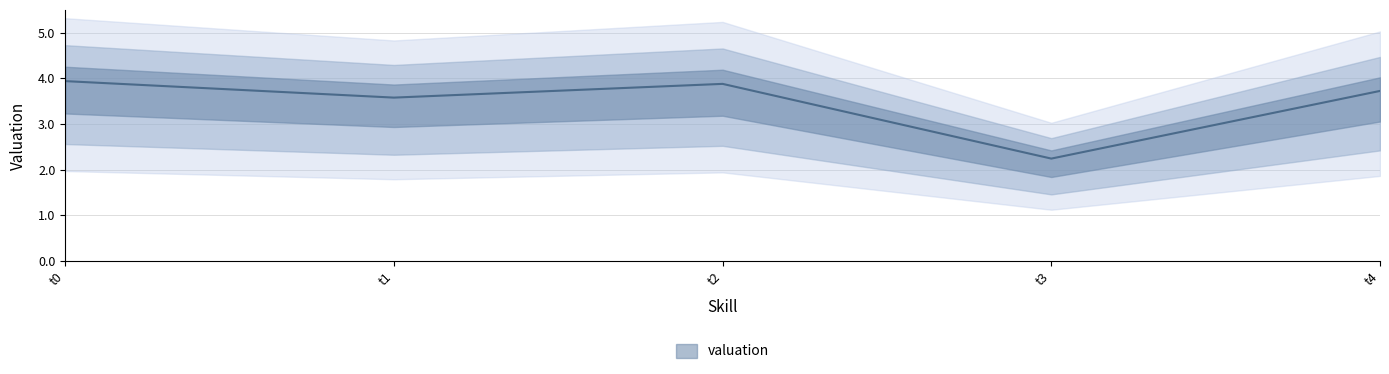

The chart shows a value of 2.2 at 3. True or false?

True